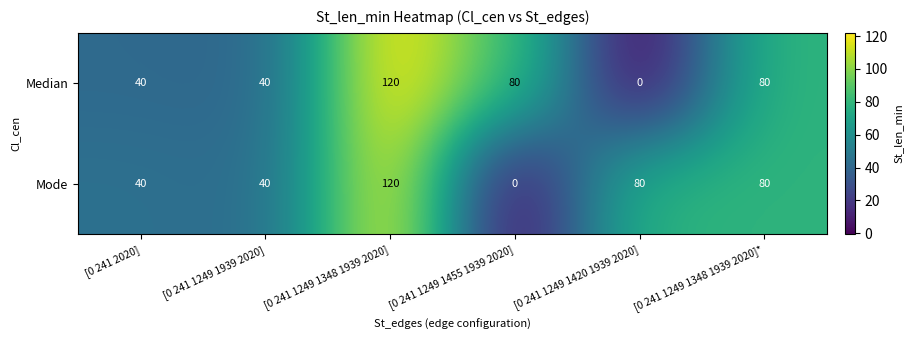

At which category is the sum across all series the highest?

[0 241 1249 1348 1939 2020]